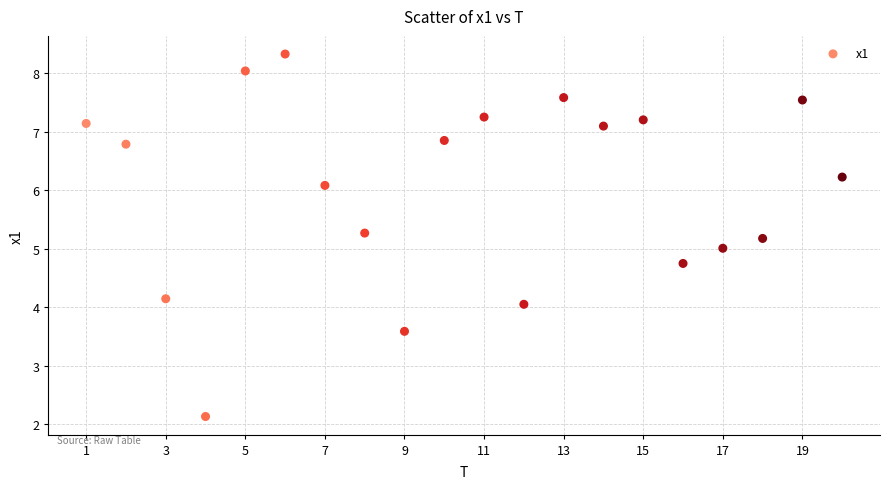

What is the range of Y values (max minus min)?

6.2